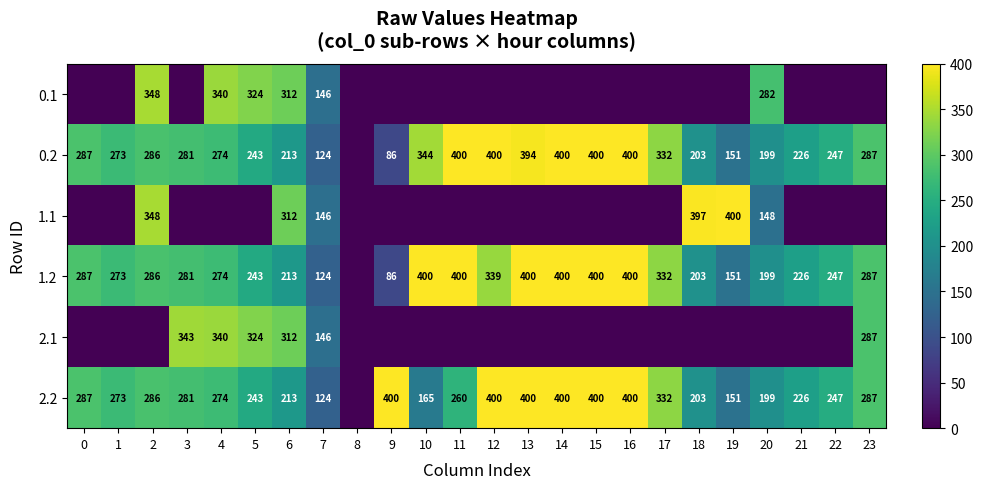

The value of 0.2 at 23 is 287. True or false?

True